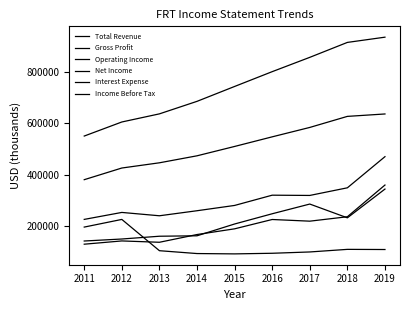

The value of Income Before Tax at 2011 is 226334. True or false?

False